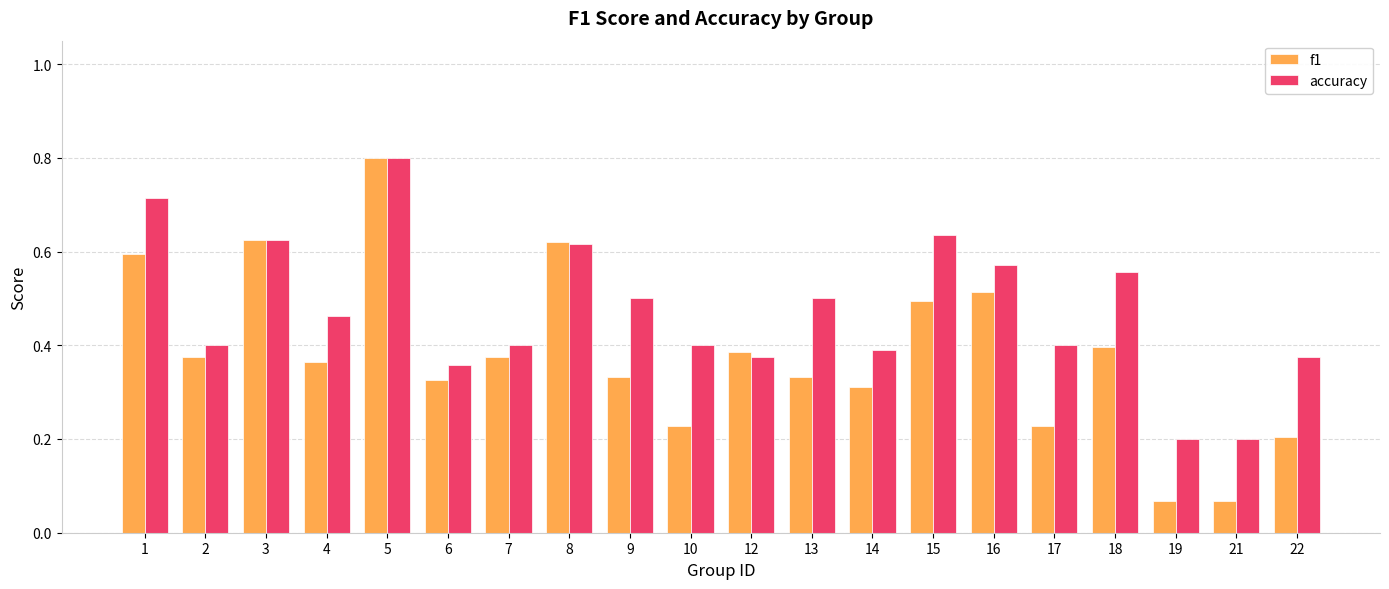

True or false: accuracy has a value of 0.4 at 14.

True